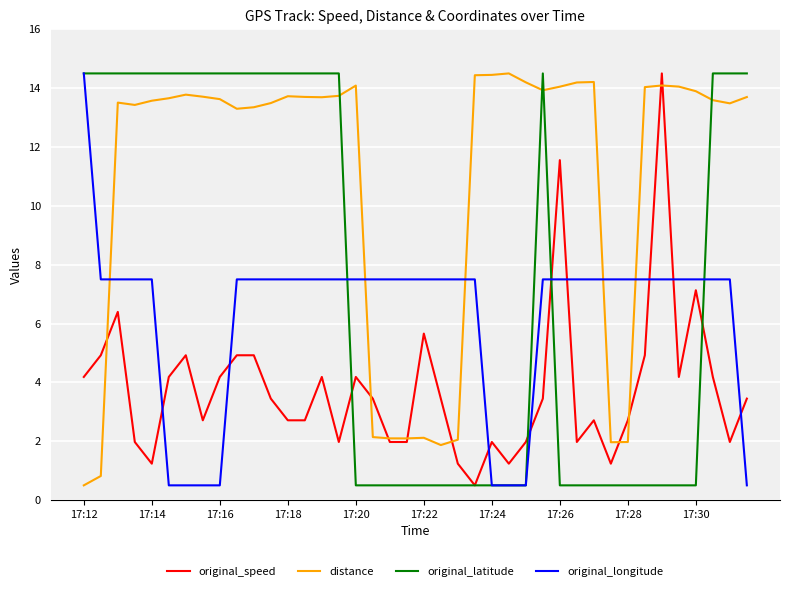

Rank the series by their average value, from highest to lowest.

distance, original_latitude, original_longitude, original_speed